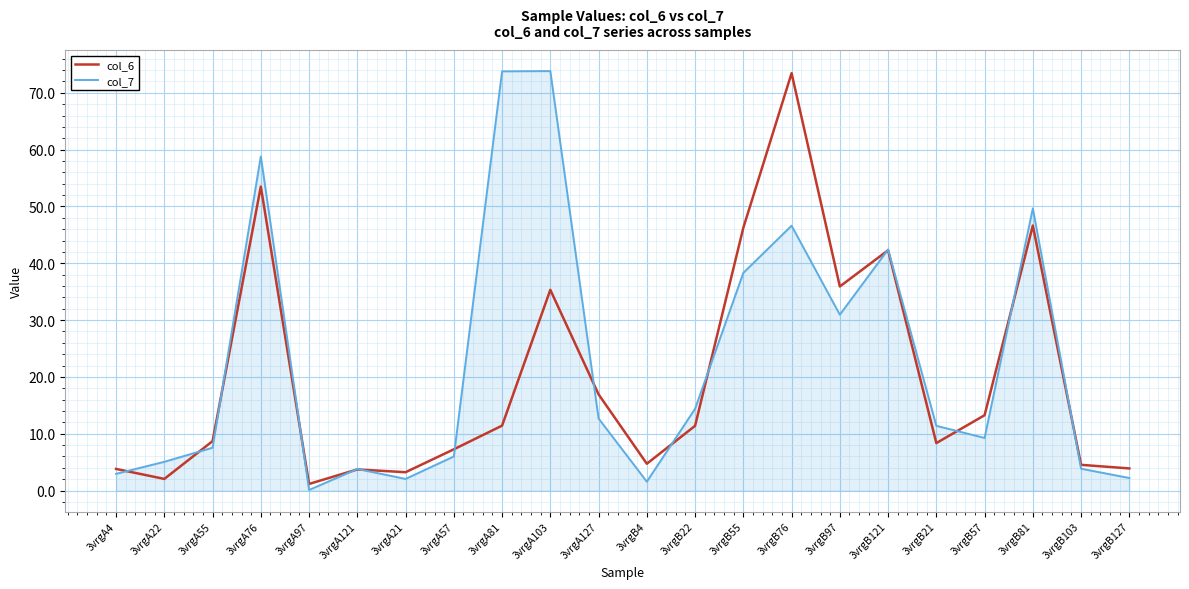

Does the chart have visible grid lines?

Yes